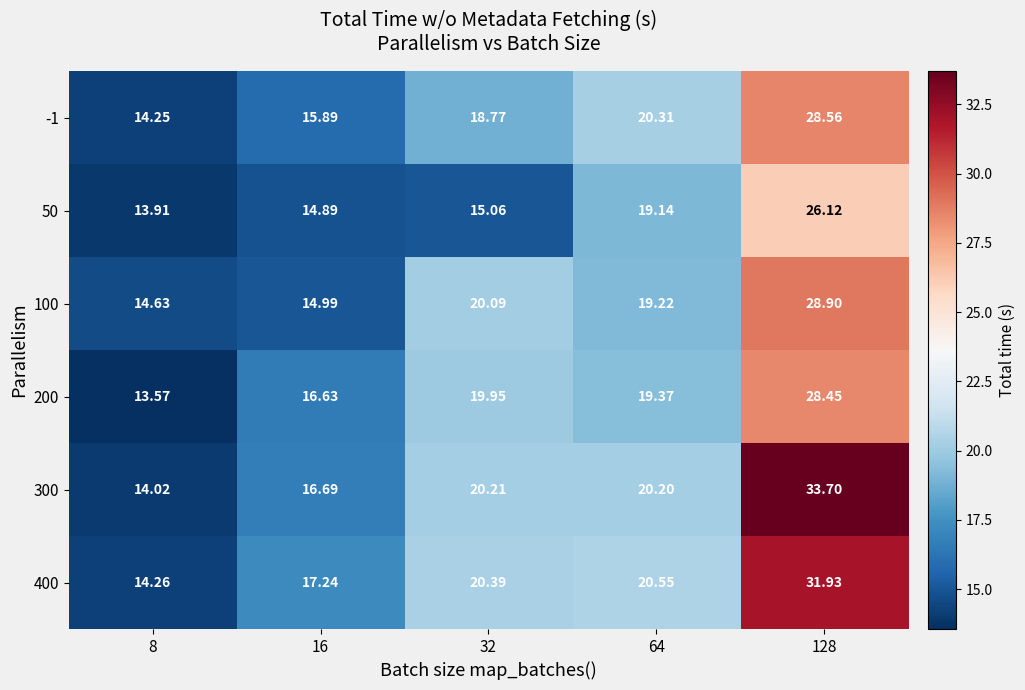

Is the value of 400 at 128 greater than the value of -1 at 8?

Yes